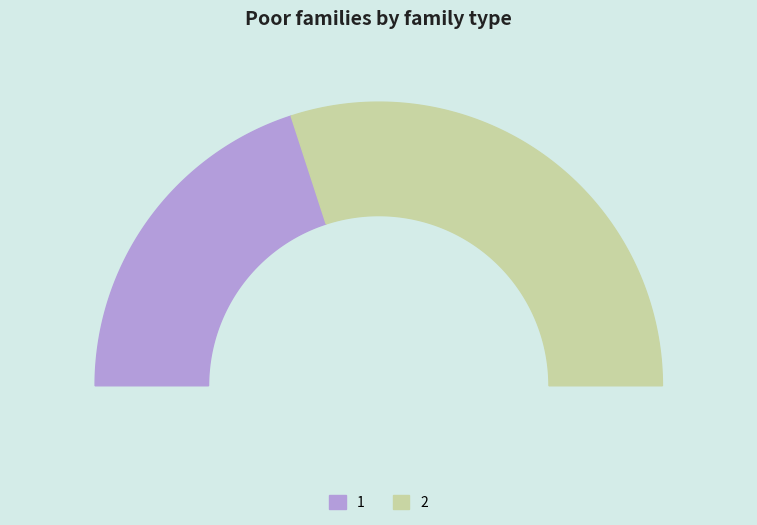

Is the sum of 1 and 2 greater than half?

Yes